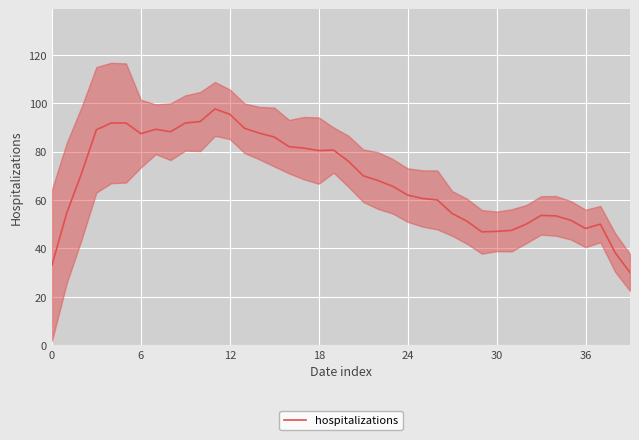

What is the sum of the values at 24 and 22?

130.0